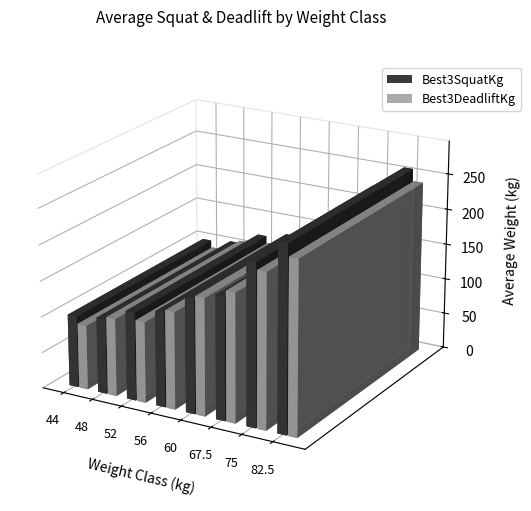

What is the difference between the maximum and minimum values in the Best3DeadliftKg series?

190.0